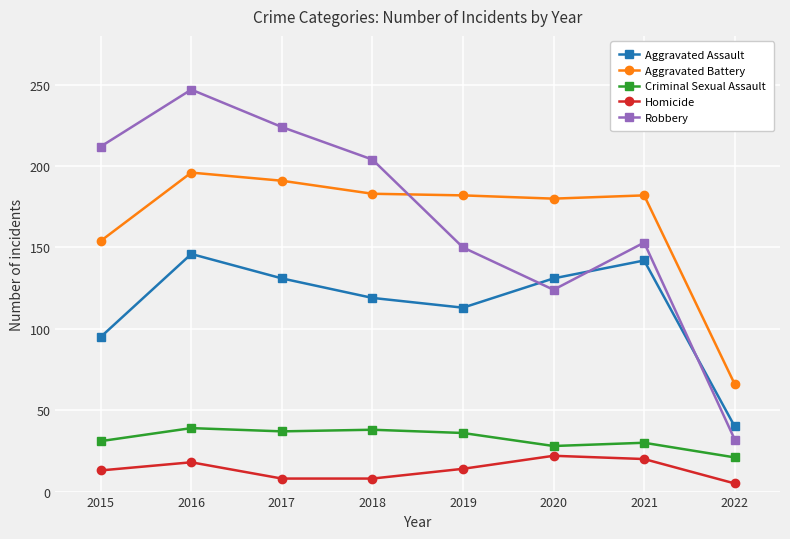

Does the chart have visible grid lines?

Yes